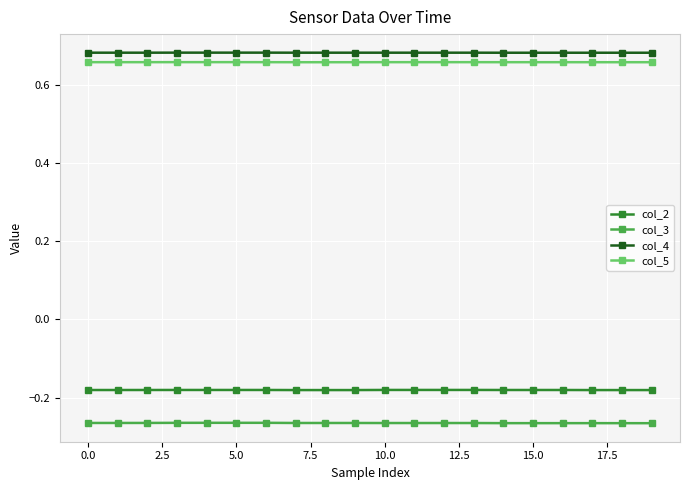

At how many categories does at least one series exceed 0?

20